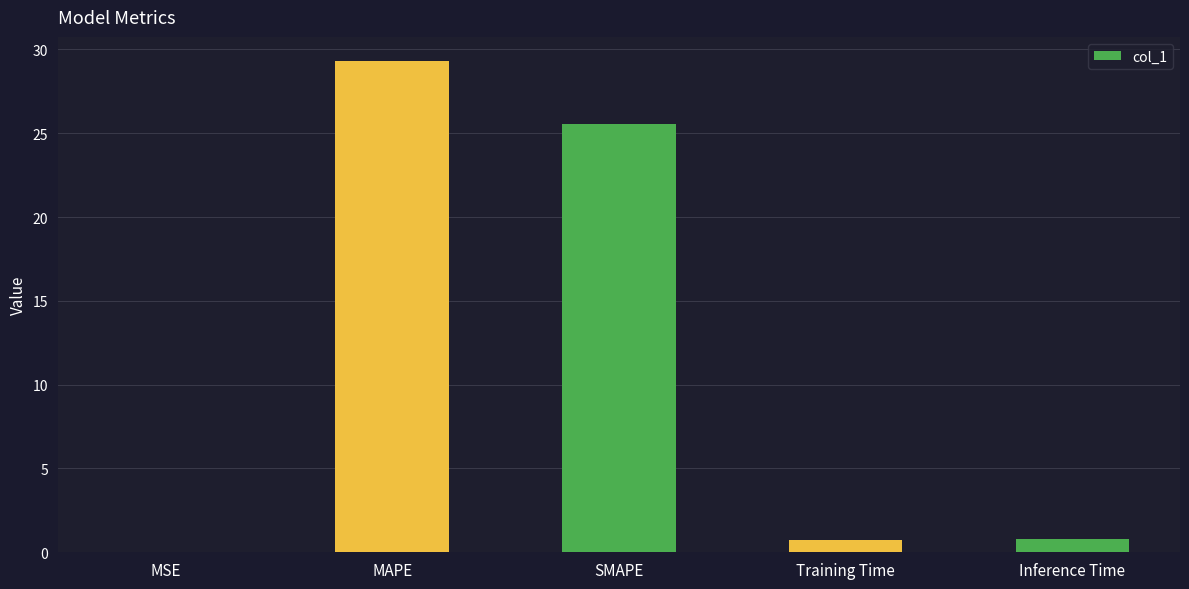

What is the change in value from MAPE to Inference Time?

-28.5